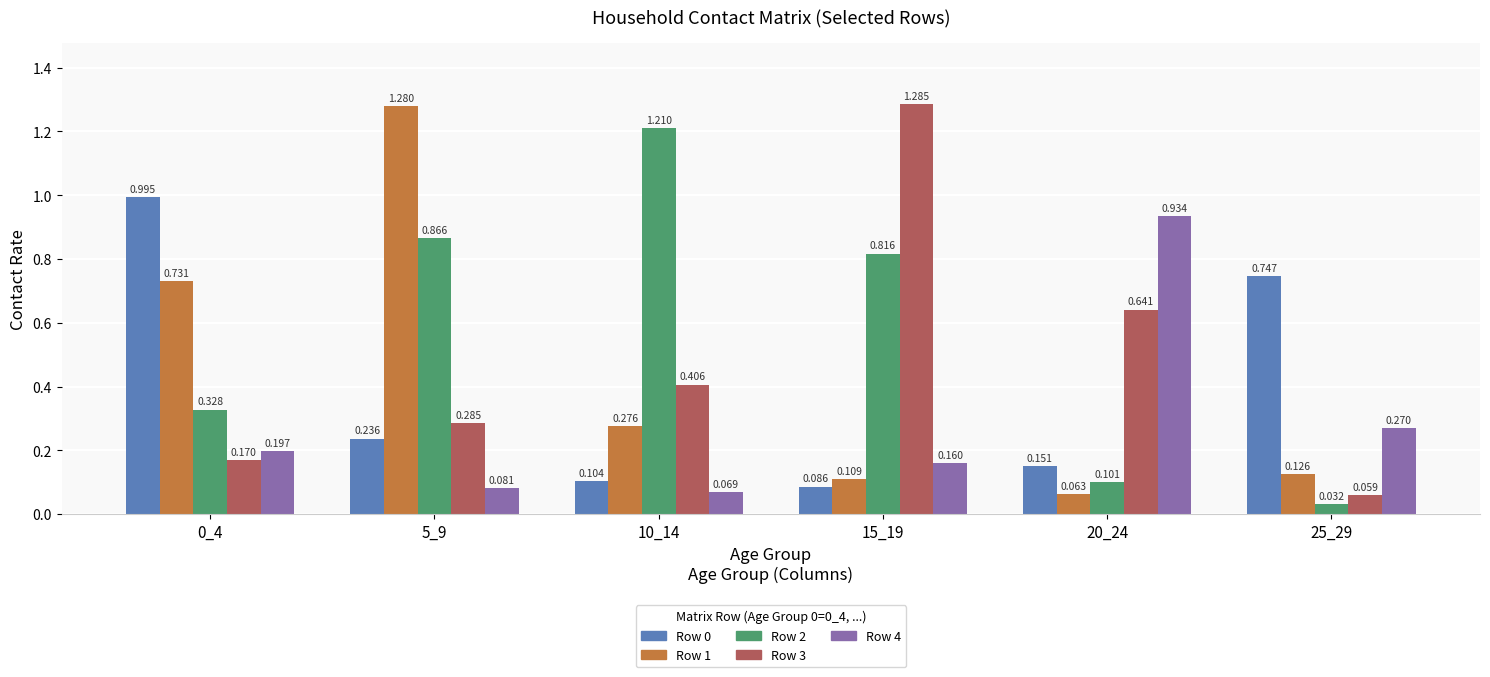

Which category has the highest value in the Row 2 series?

10_14